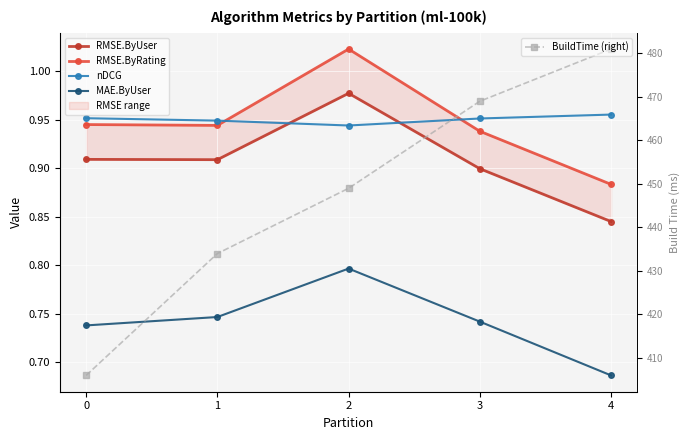

Where is the first local minimum for RMSE.ByRating?

1